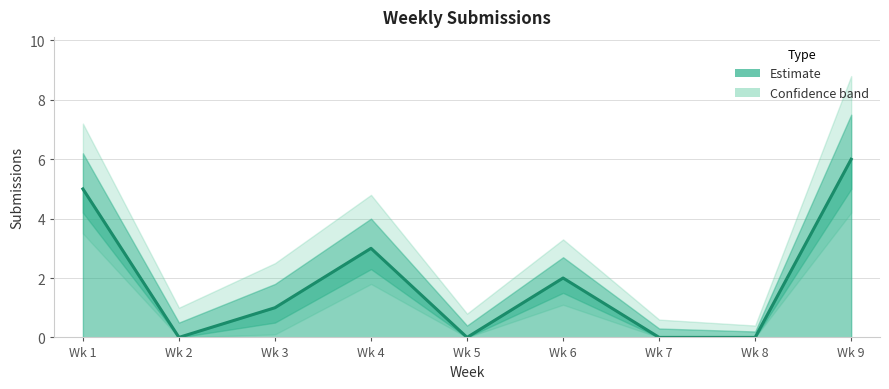

What value does the data have at Wk 4?

3